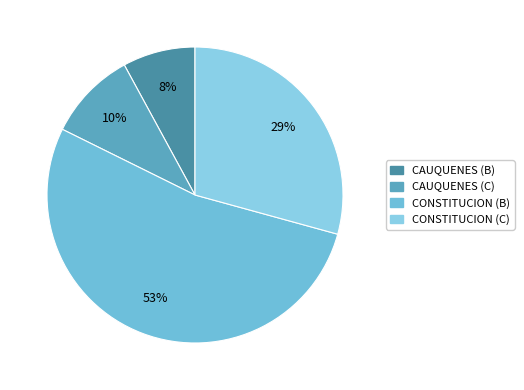

Does CONSTITUCION (B) account for over 50% of the chart?

Yes